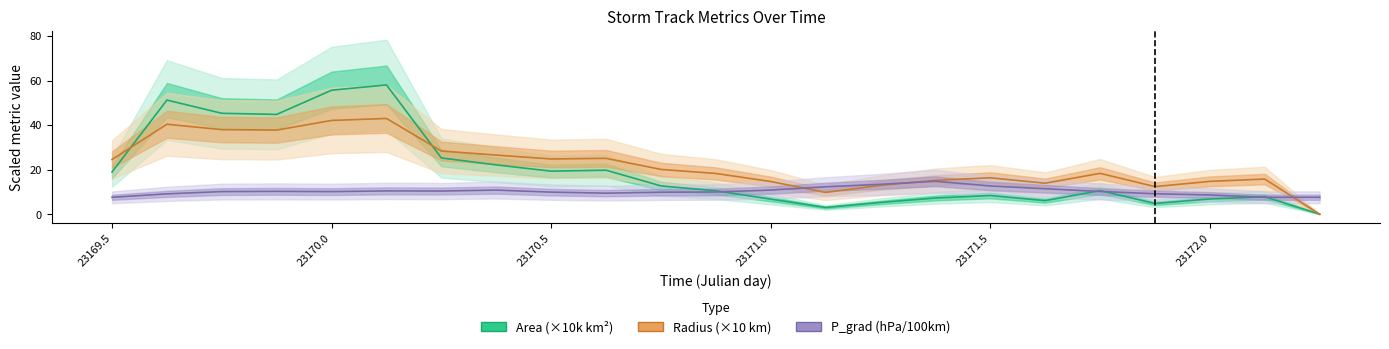

Does the chart display data point markers on the line(s)?

No